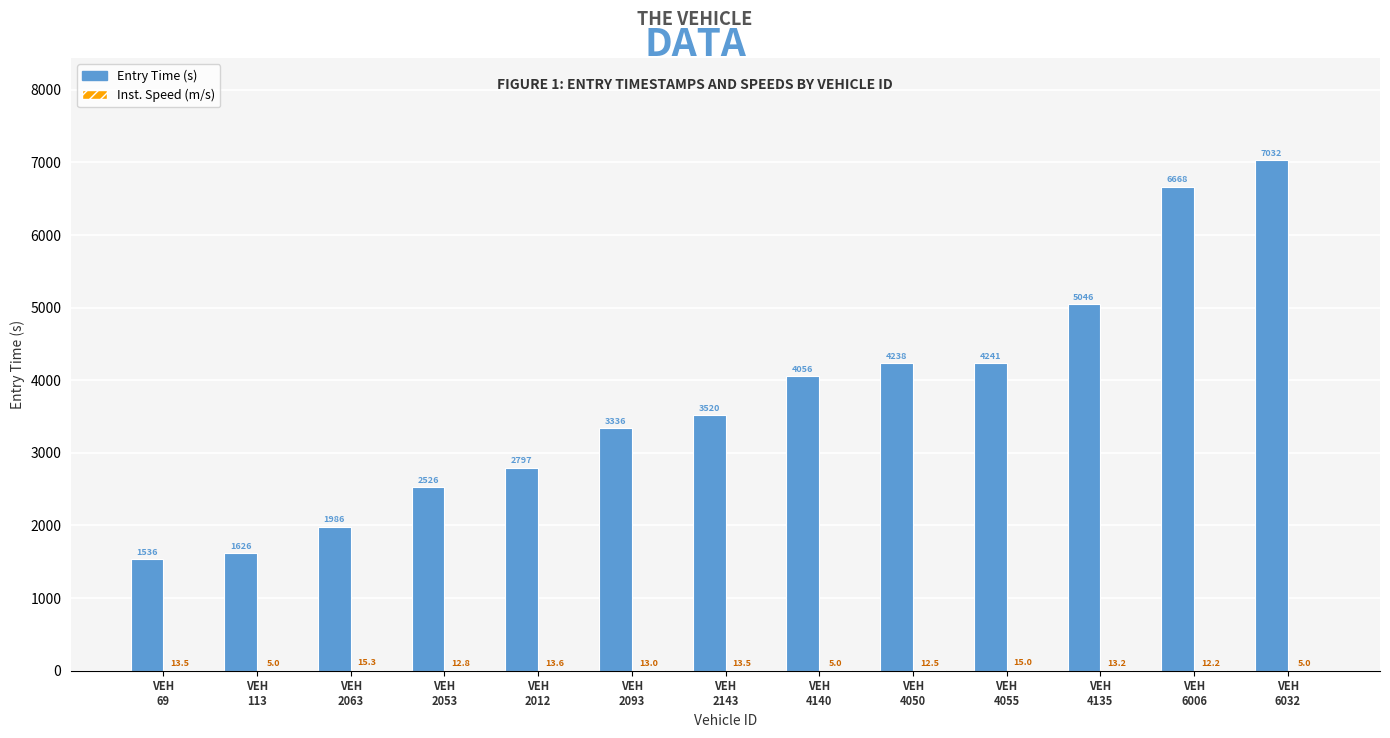

What is the greatest value displayed?

7031.8